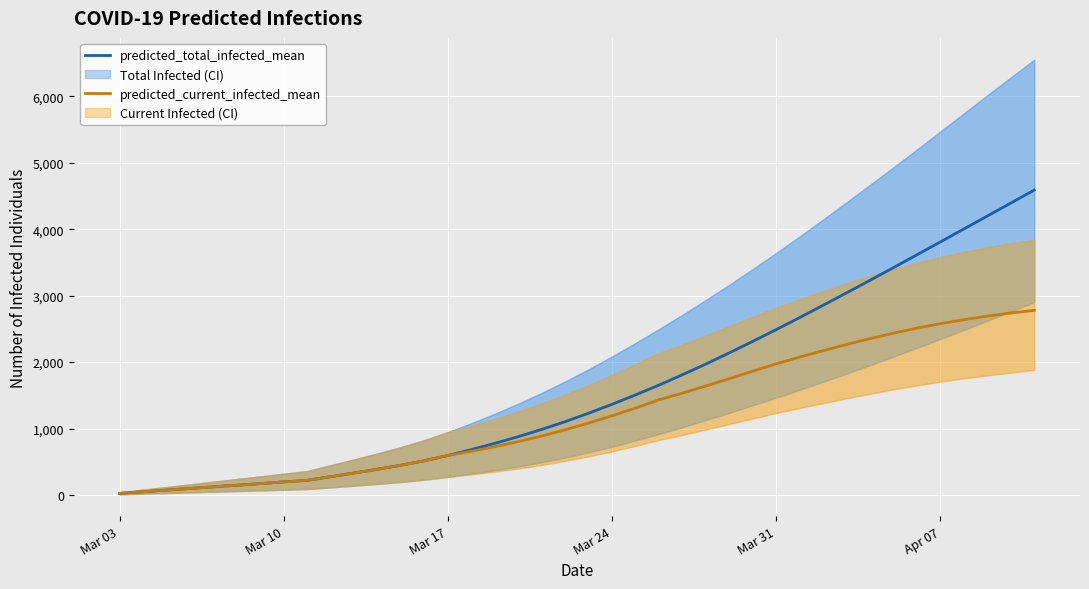

At how many categories does at least one series exceed 3139?

8